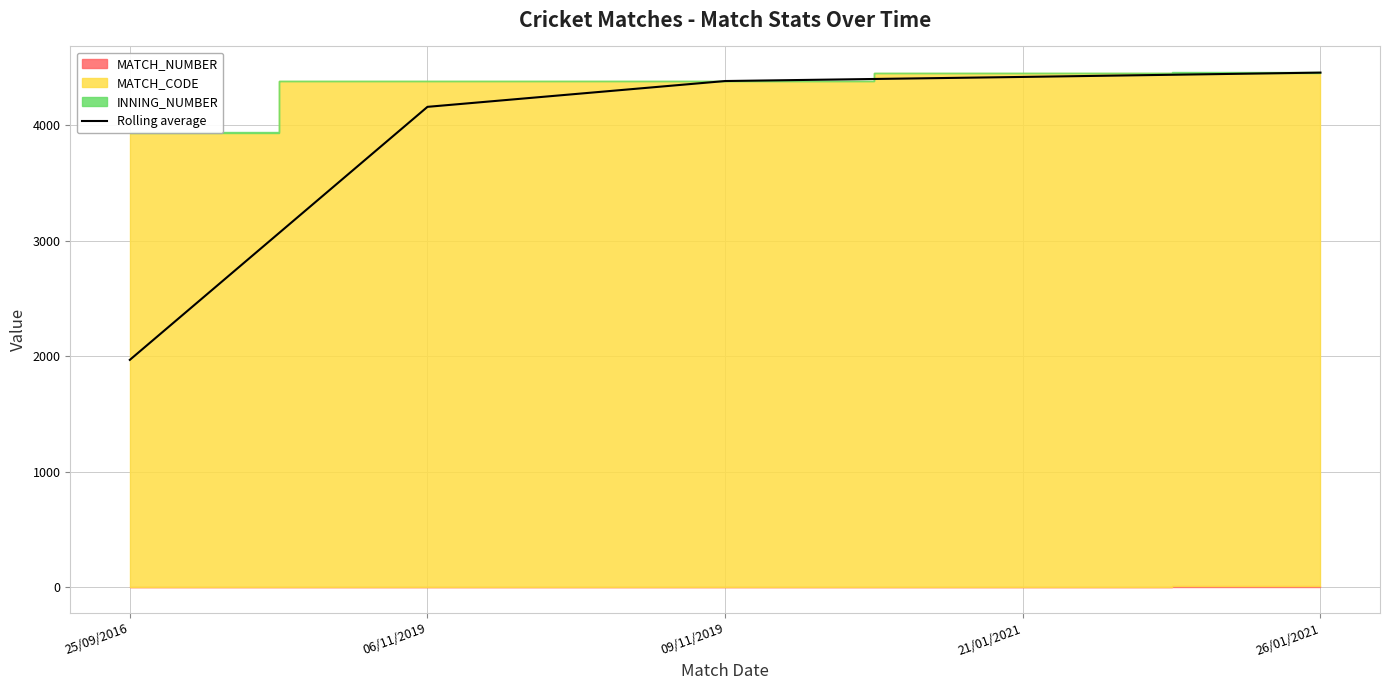

Rank the categories by value from highest to lowest.

26/01/2021, 21/01/2021, 09/11/2019, 06/11/2019, 25/09/2016